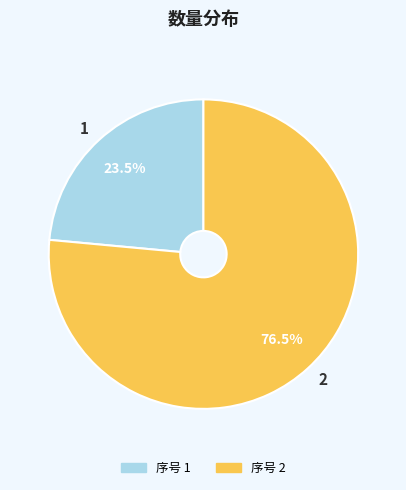

Which category has the smallest portion of the pie?

1